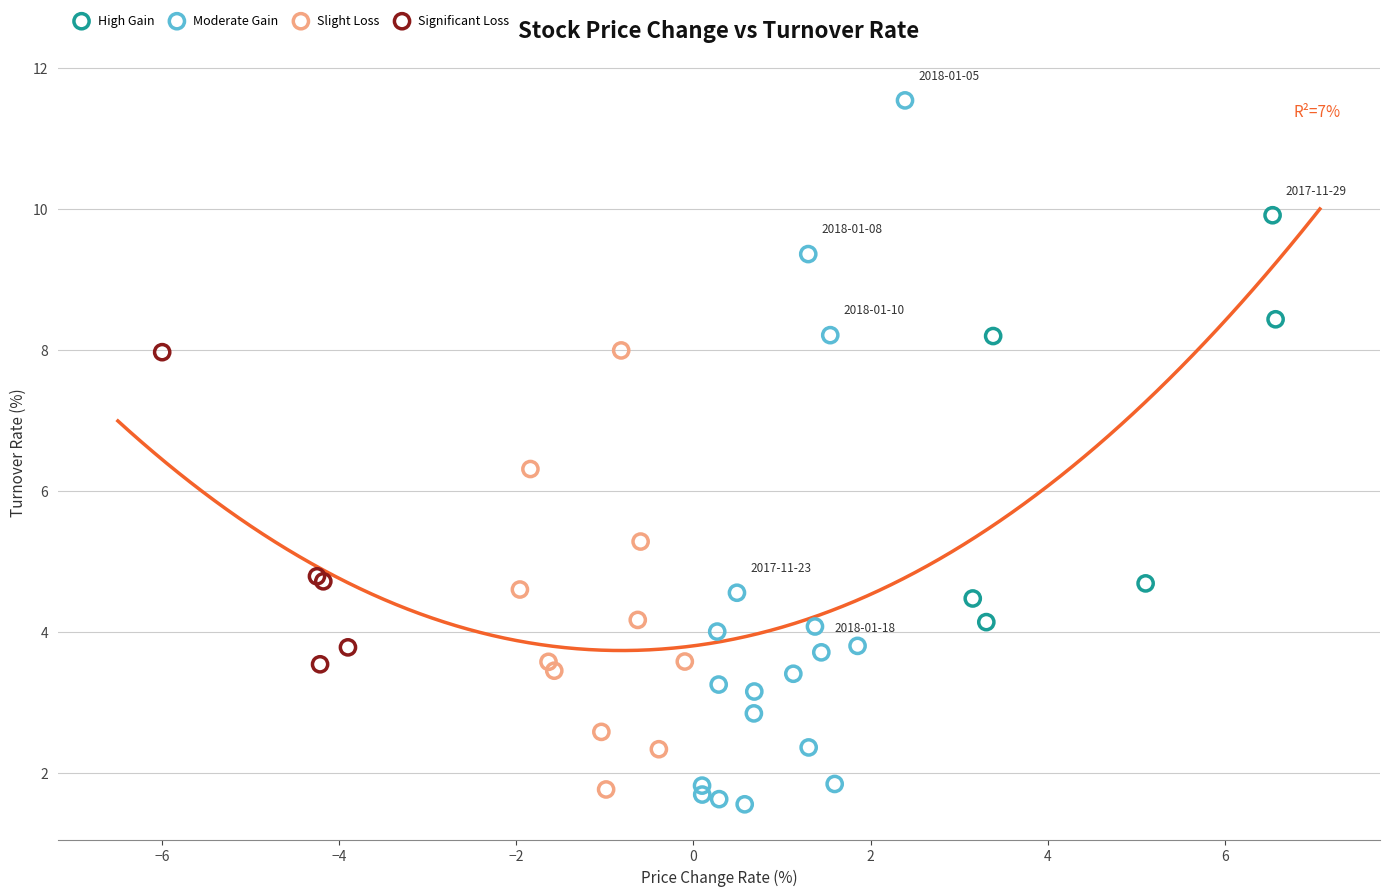

Which series has the largest Y range (max minus min)?

Moderate Gain